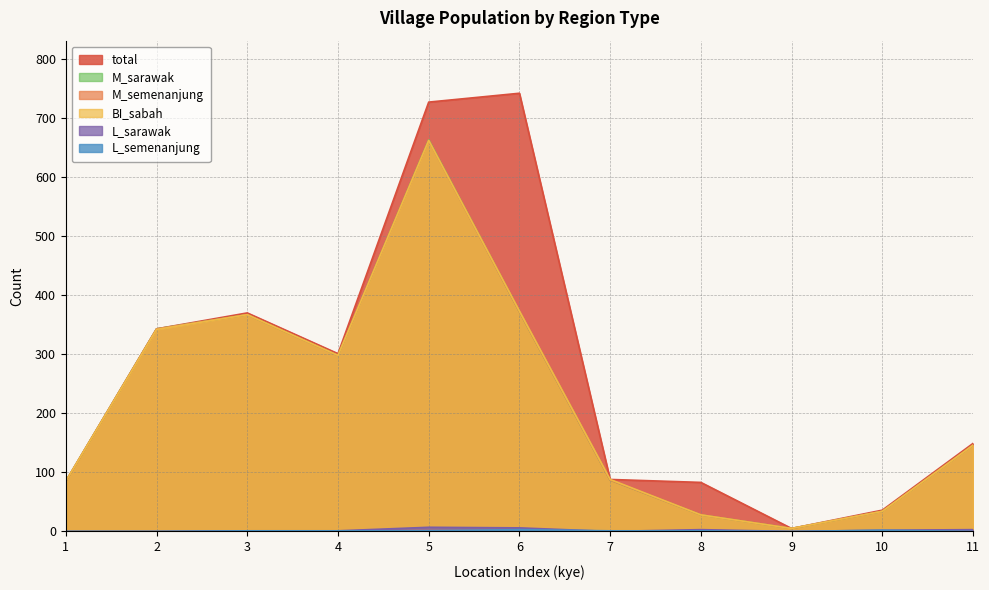

At which label does BI_sabah reach its minimum?

9